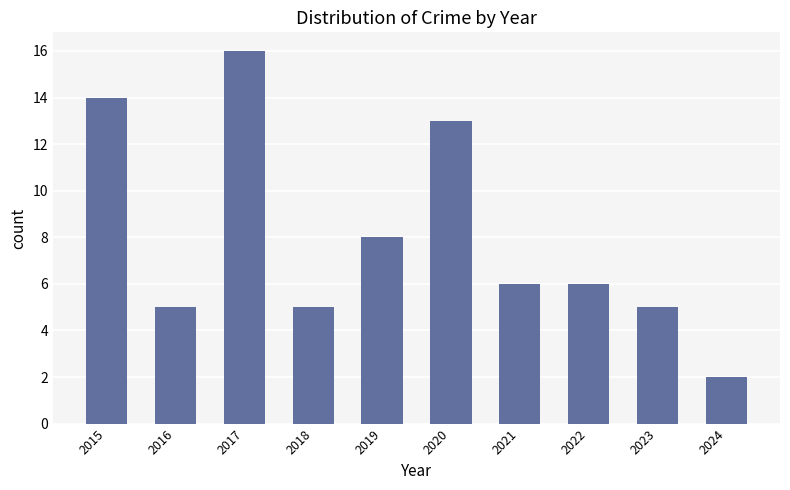

Is it true that the value at 2017 is 16?

True